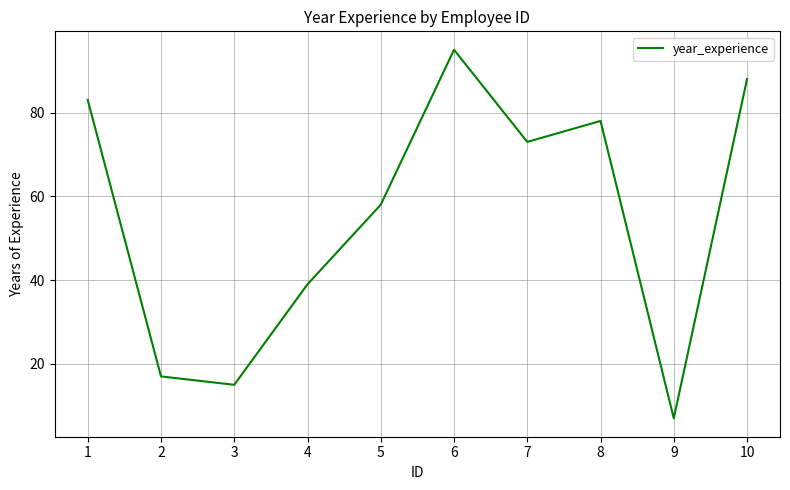

Reading left to right, extract all data points from this chart.

83	17	15	39	58	95	73	78	7	88